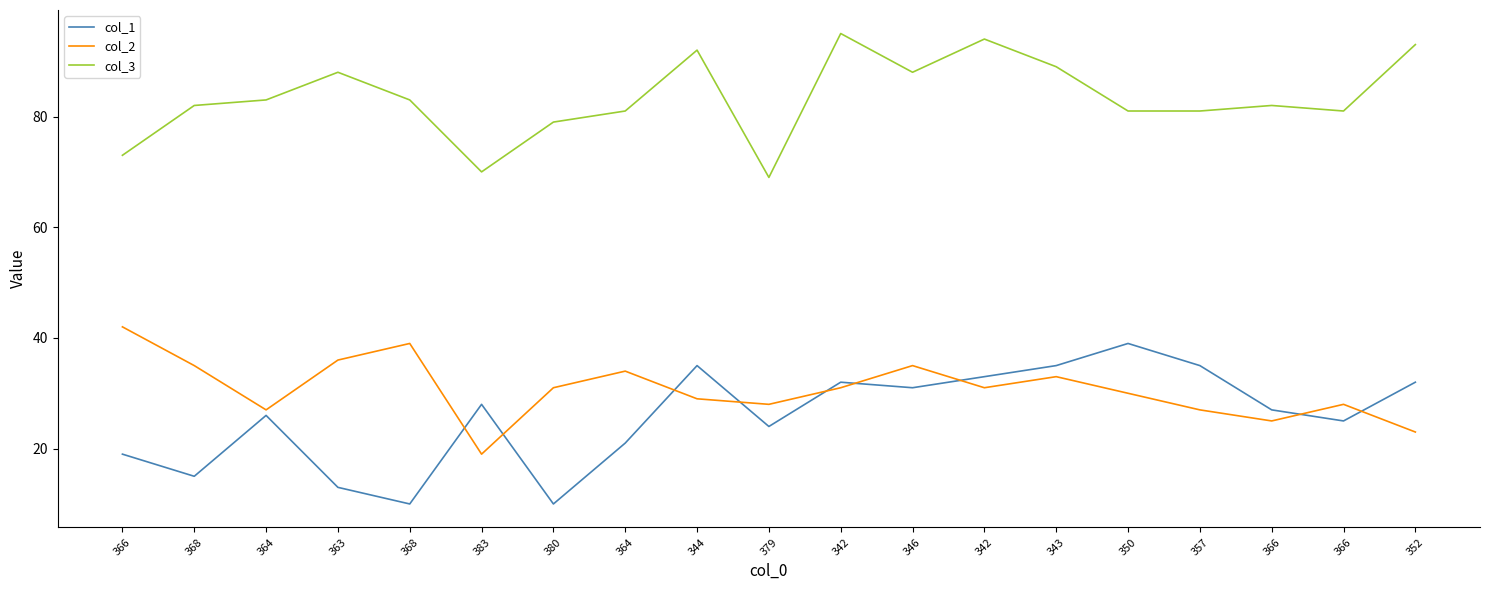

Is the value of col_2 at 368 greater than the value of col_1 at 350?

No